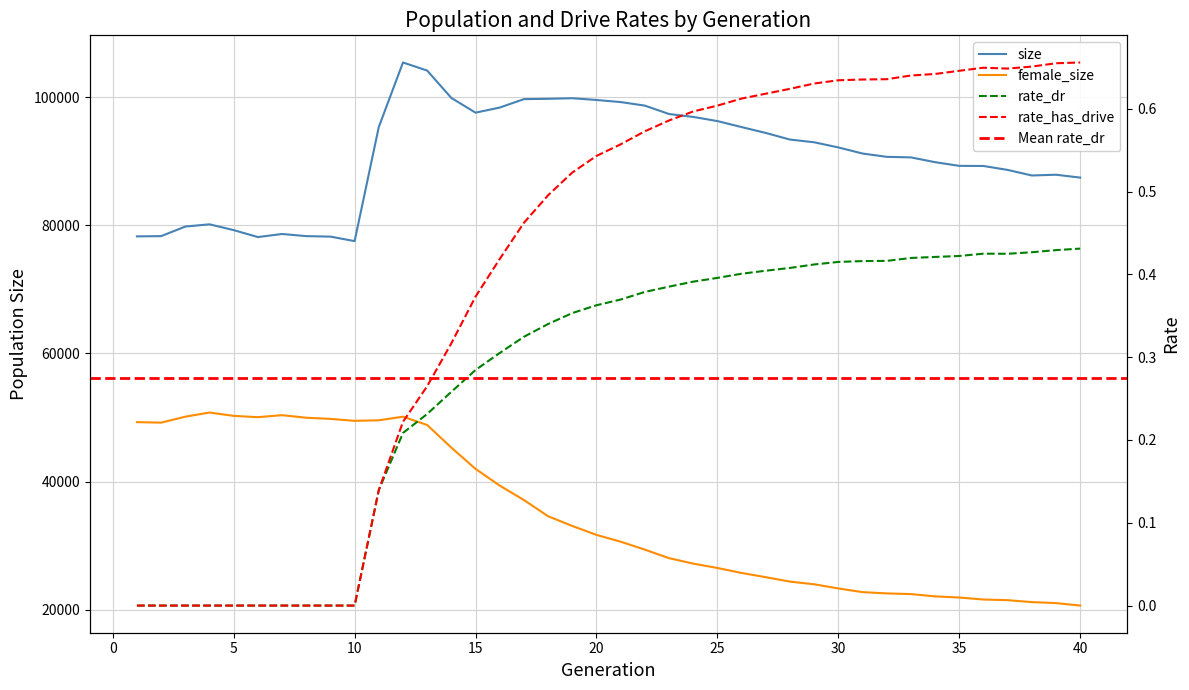

How many data points in rate_dr are above 0?

30